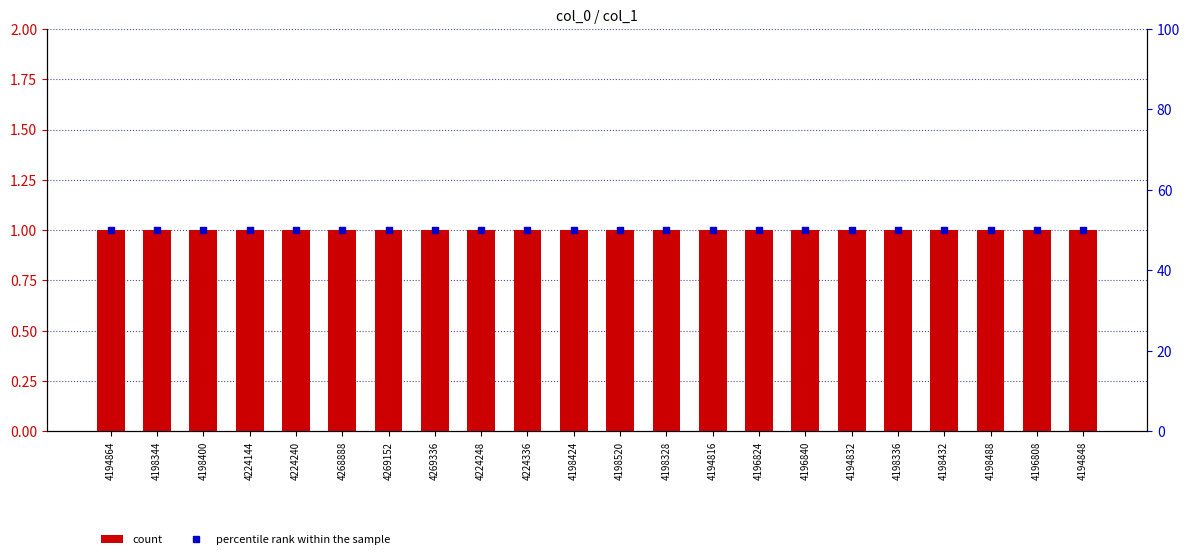

What is the total value across all series at 4224240?

51